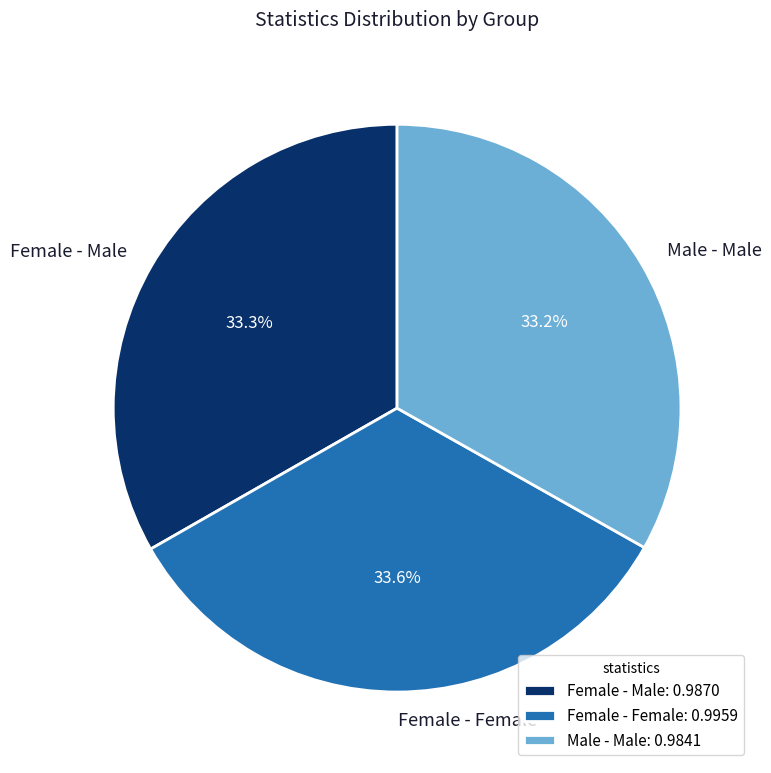

The Female - Male slice represents 21% of the pie. True or false?

False